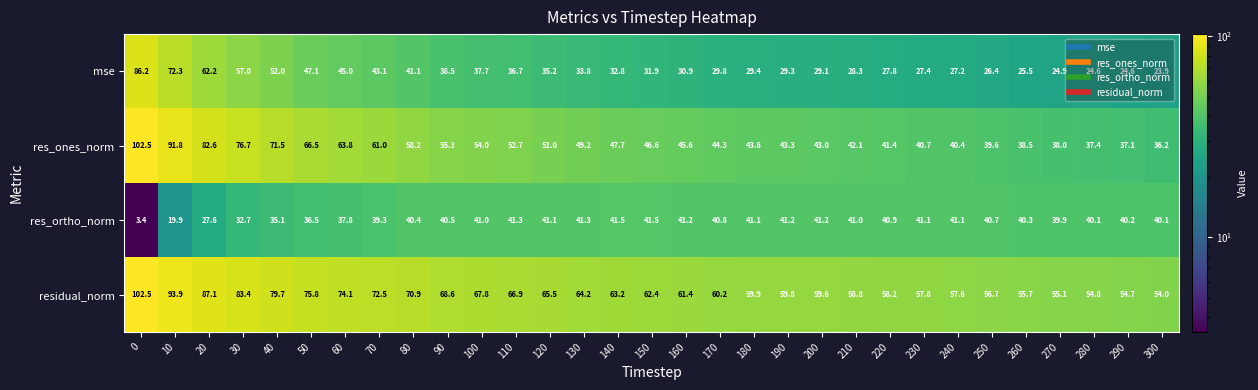

Is the value of mse at 230 greater than the value of residual_norm at 260?

No